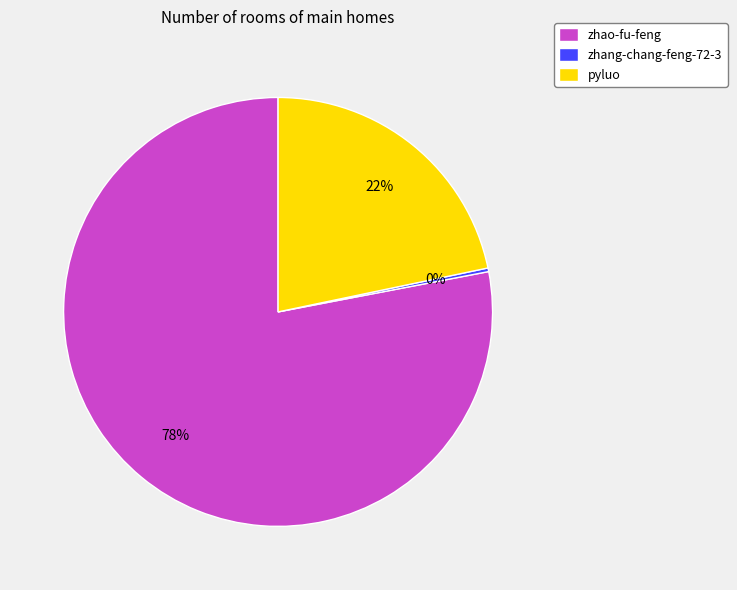

Is the sum of pyluo and zhao-fu-feng greater than half?

Yes